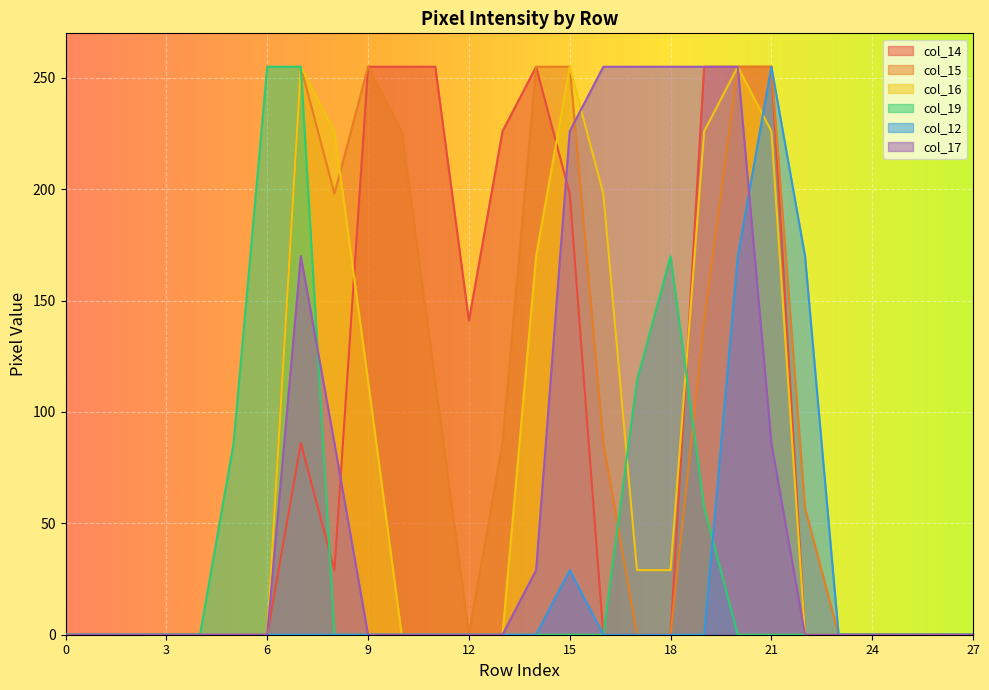

Which series has the largest total across all categories?

col_14